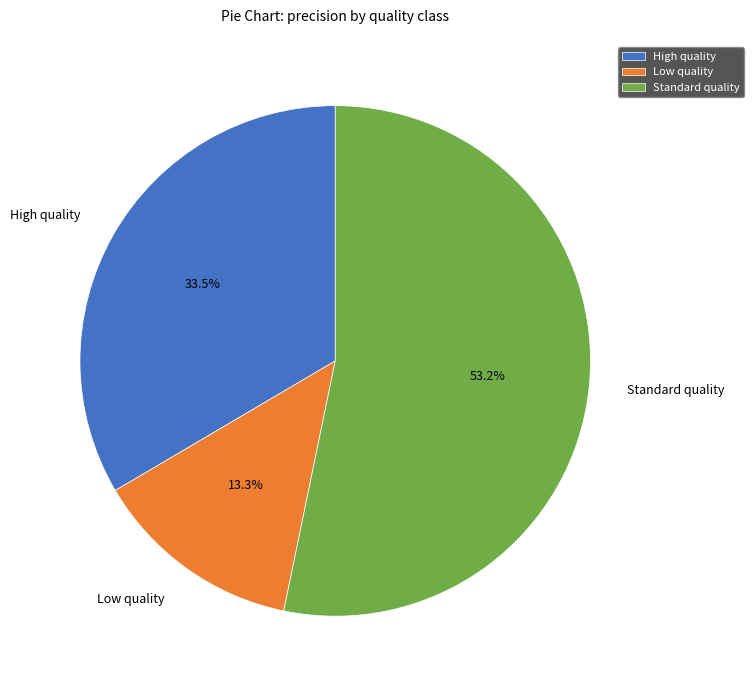

Rank the categories by value from lowest to highest.

Low quality, High quality, Standard quality